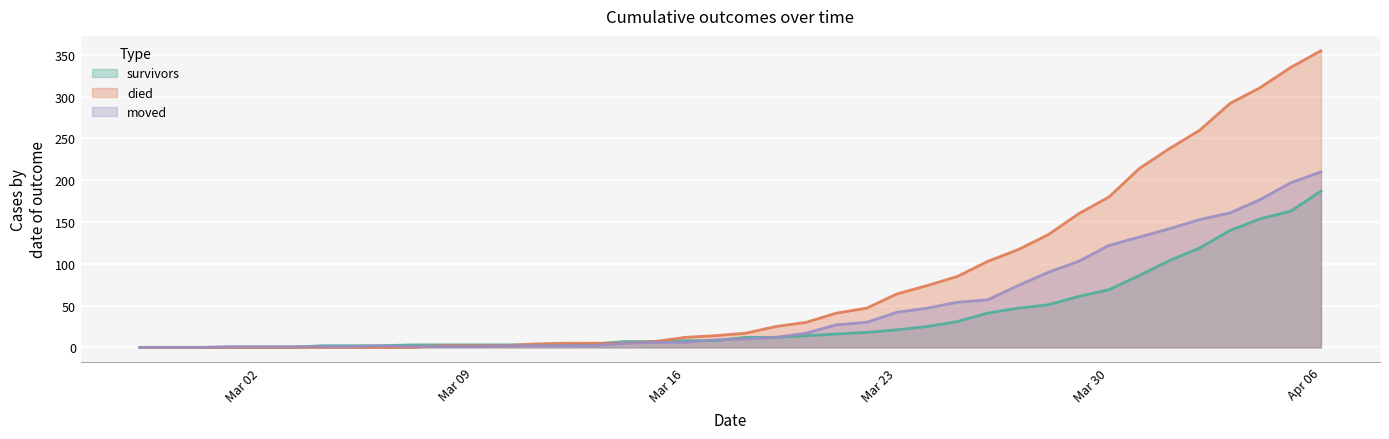

Reading right to left, transcribe all the data shown in this chart.

survivors: 187	163	154	140	119	104	86	69	61	51	47	41	31	25	21	18	16	14	12	12	8	8	7	7	4	3	3	3	3	3	3	2	2	2	0	0	0	0	0	0
died: 355	335	311	292	260	238	214	180	160	135	117	103	85	74	64	47	41	30	25	17	14	12	7	5	5	5	4	2	2	2	0	0	0	0	0	0	0	0	0	0
moved: 210	197	177	161	153	142	132	122	103	90	74	57	54	47	42	30	27	17	12	10	9	6	6	5	2	2	2	2	1	1	1	2	1	1	1	1	1	0	0	0